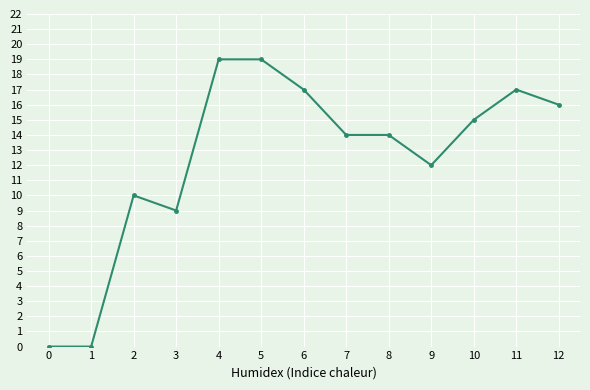

Is this an area chart (filled region under the line)?

No